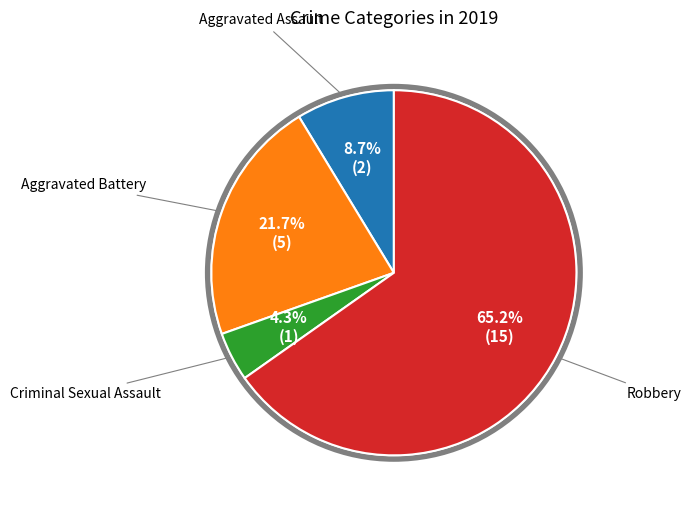

Count the number of slices in the pie.

4